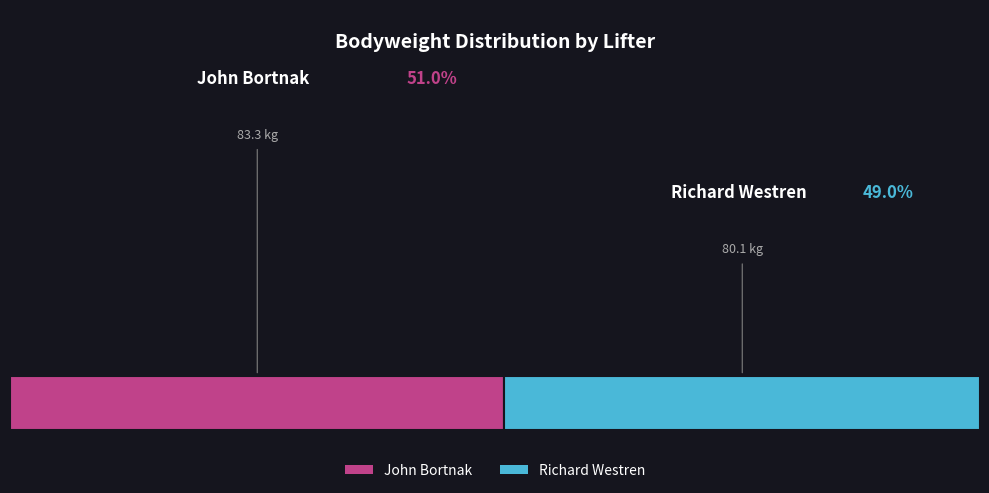

Does any single category account for the majority?

Yes